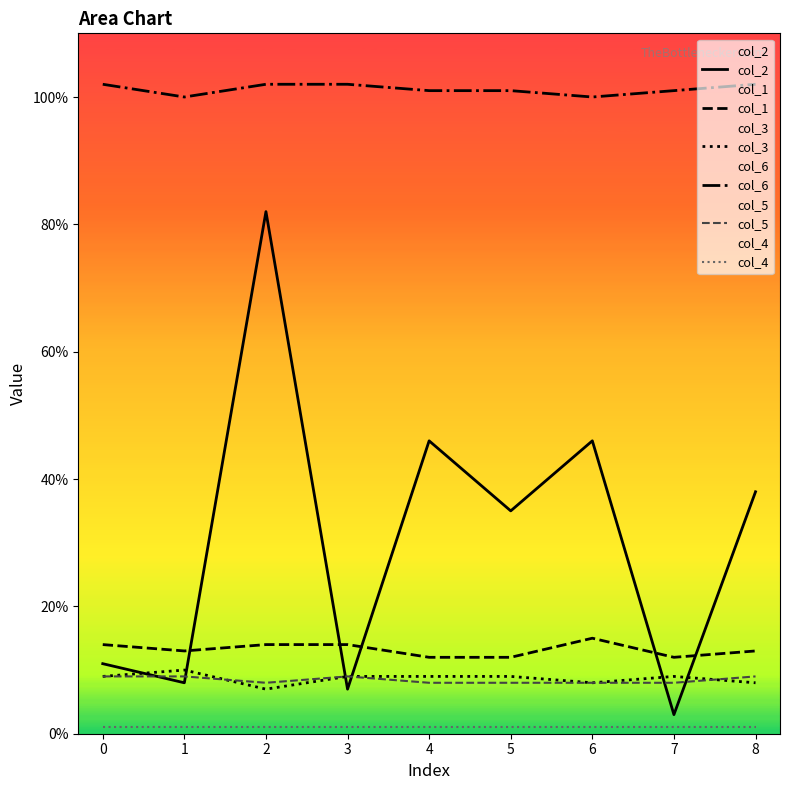

What is the average value of the col_3 series?

9